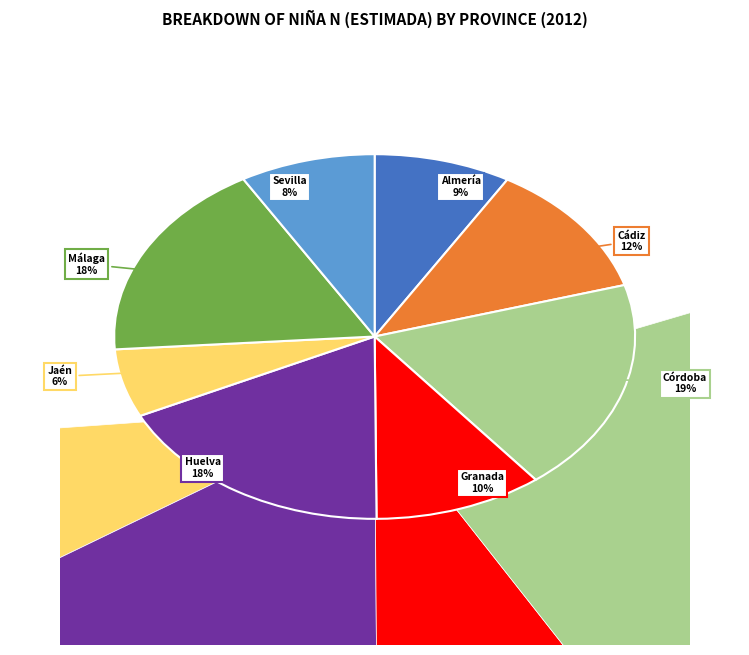

Does any single category account for the majority?

No